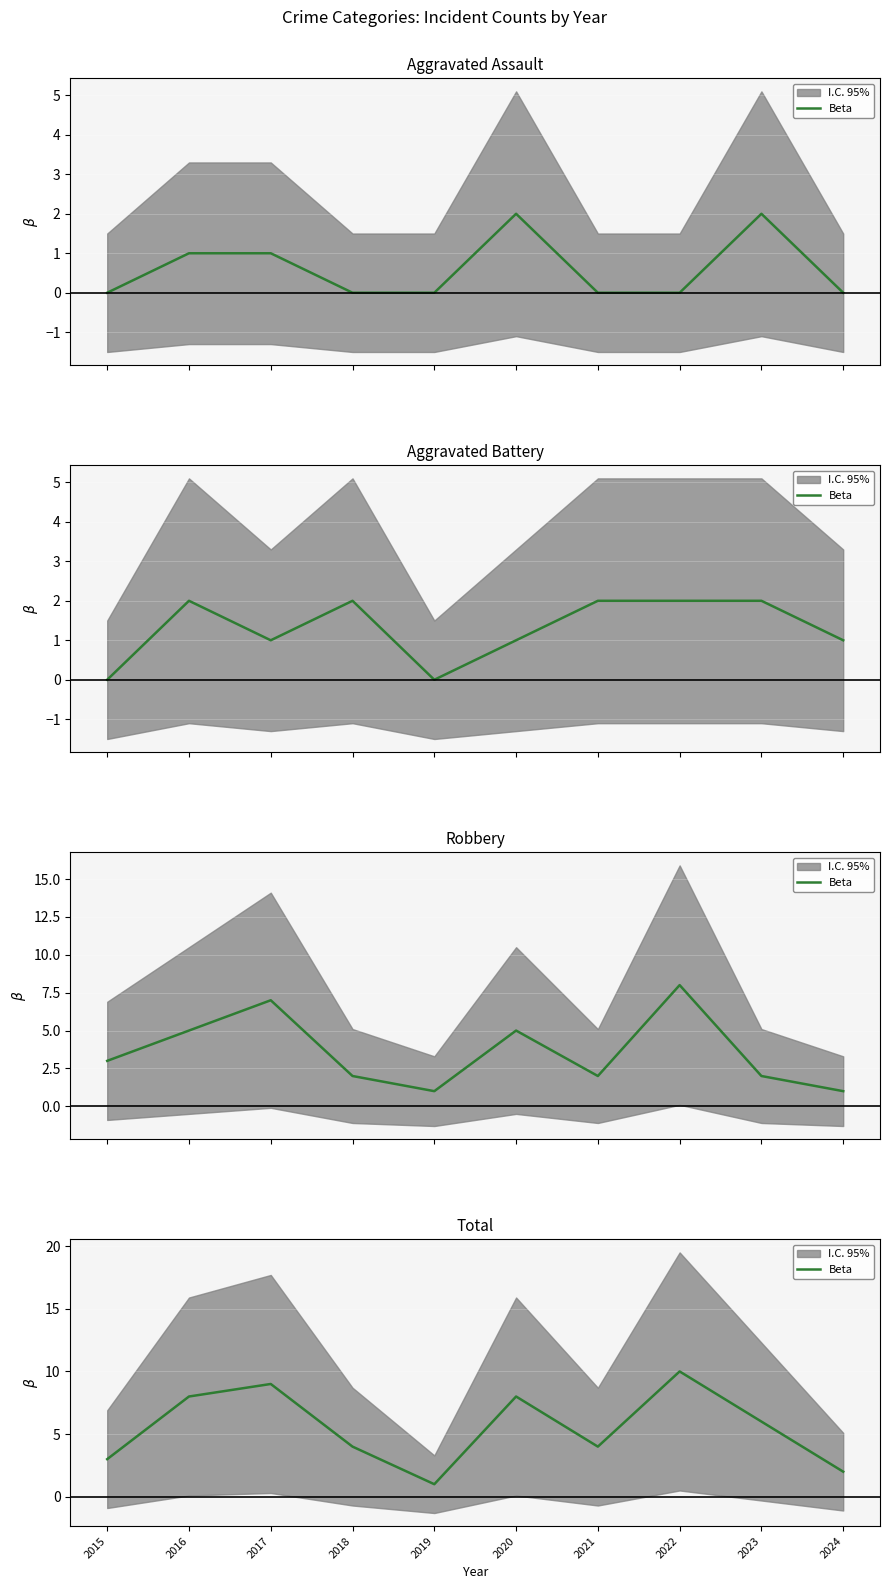

What is the average value?

6